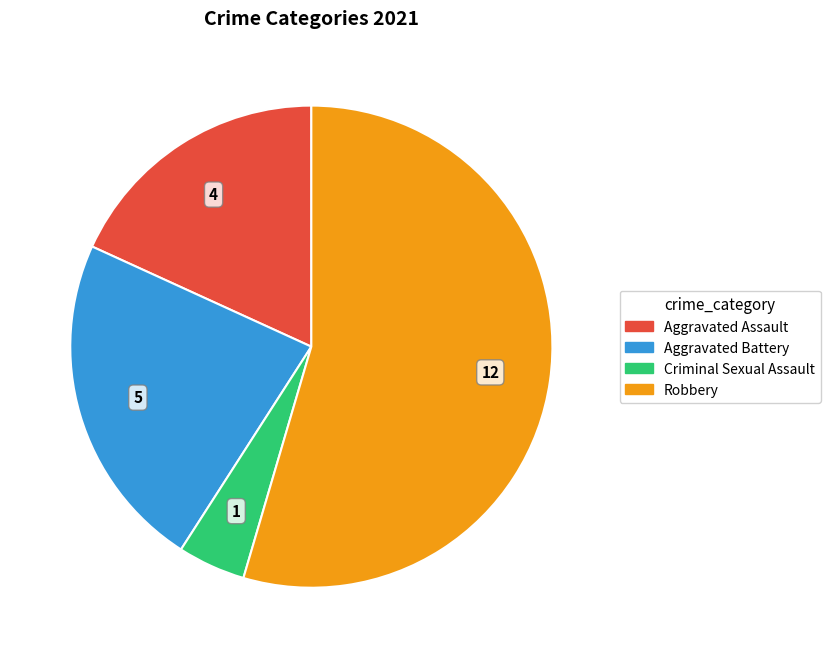

Is it true that Criminal Sexual Assault is 5% of the pie?

True